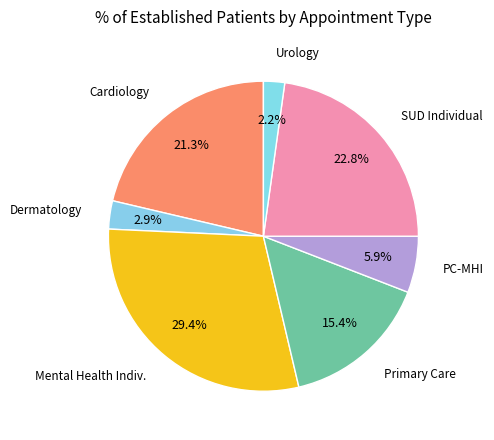

To the nearest percent, what is the average slice percentage?

14%